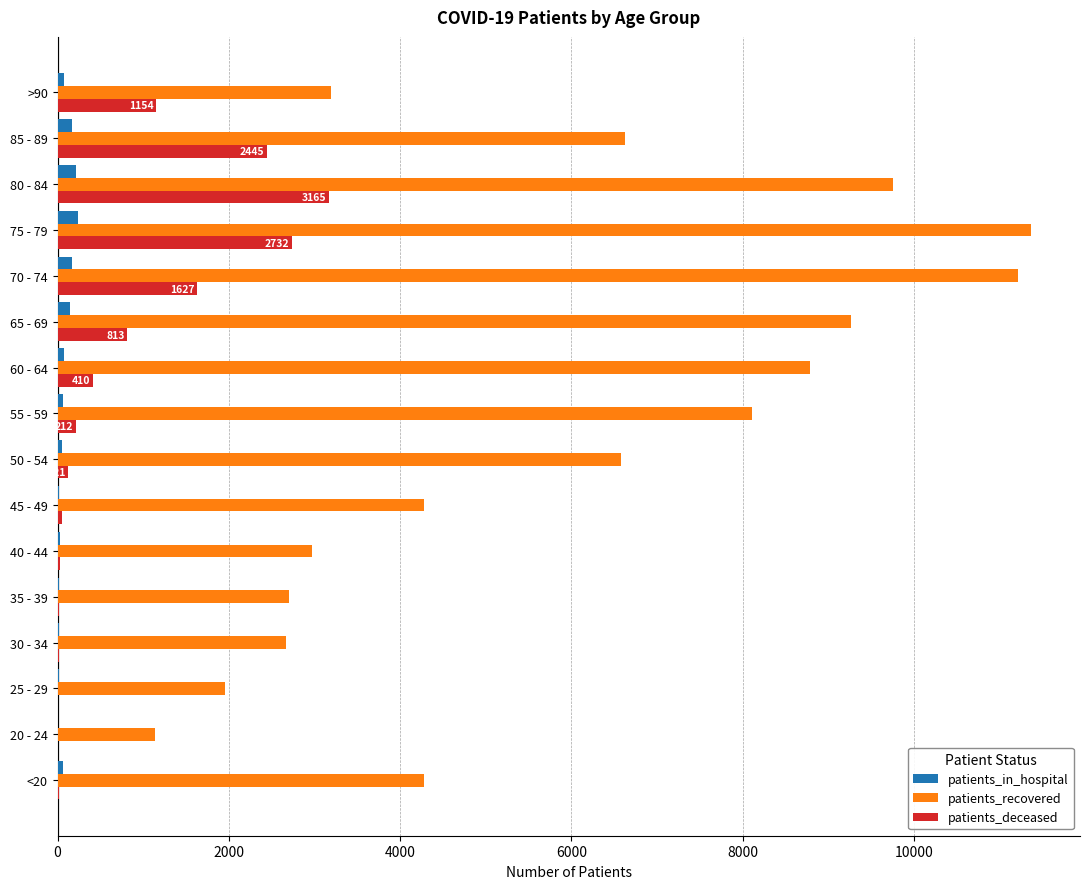

How many data points does each series have?

16